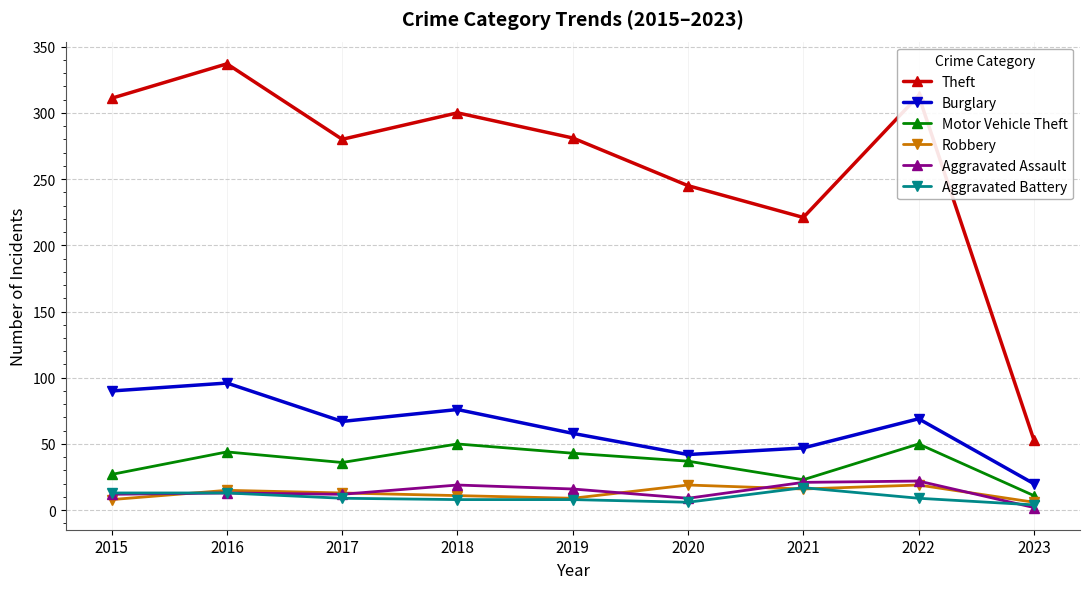

What is the total value across all series at 2022?

482